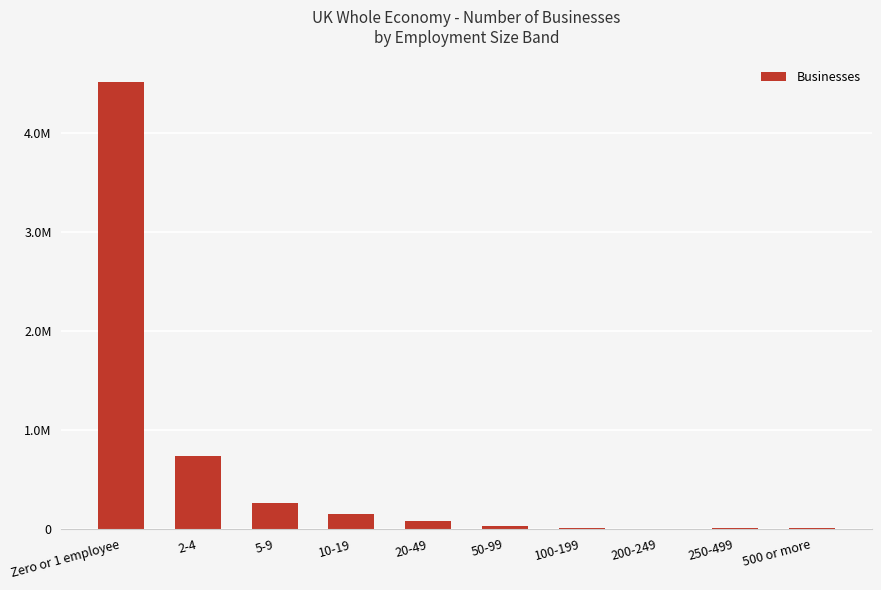

What is the approximate value at 10-19, to the nearest 100?

145300